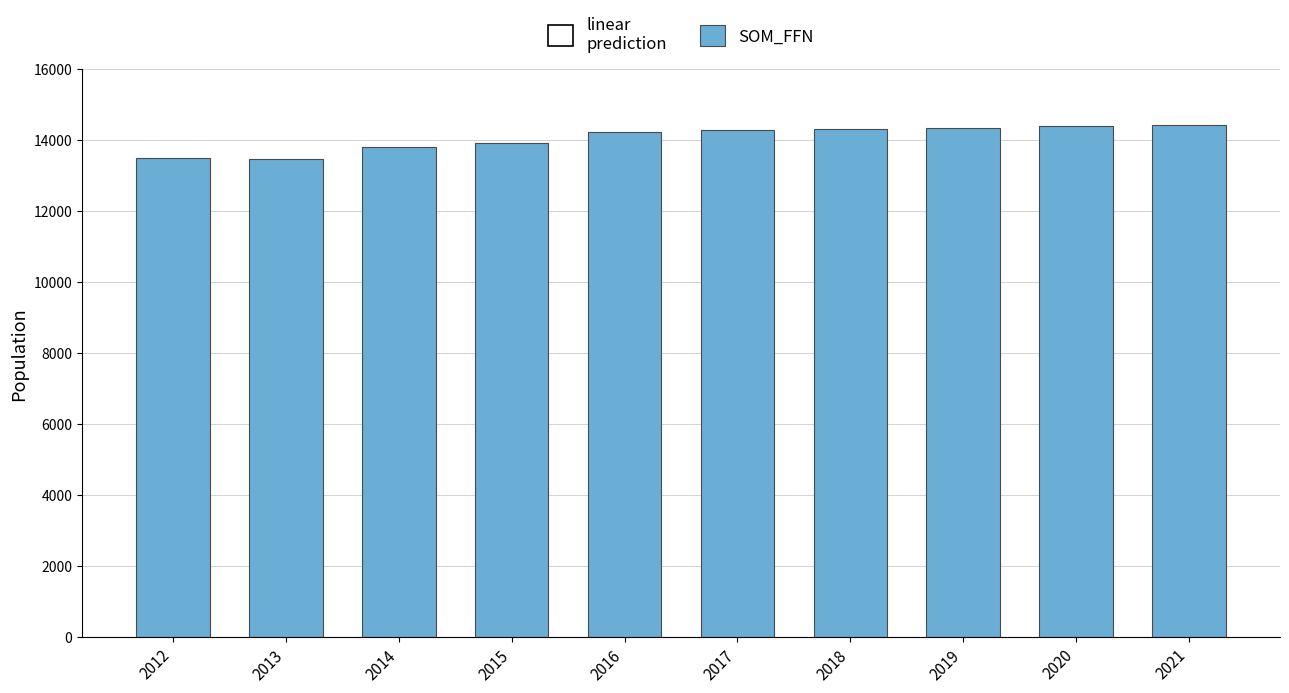

The value at 2016 is 14229. True or false?

True